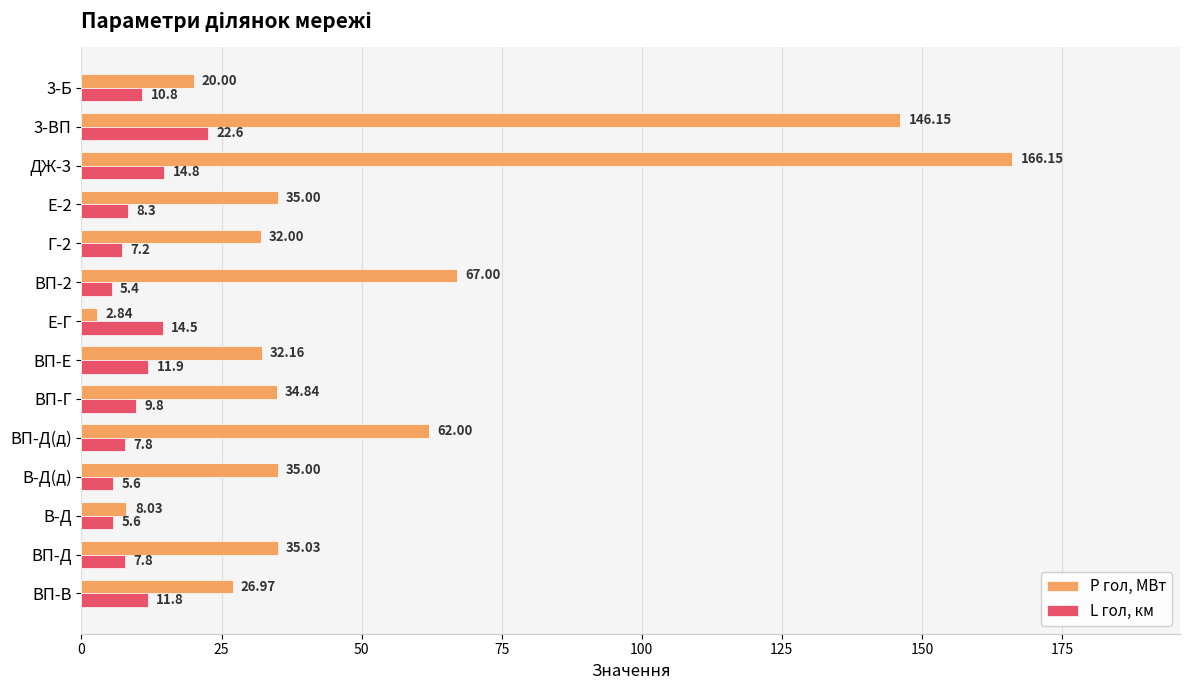

Where is L гол, км nearest to the value 14?

Е-Г